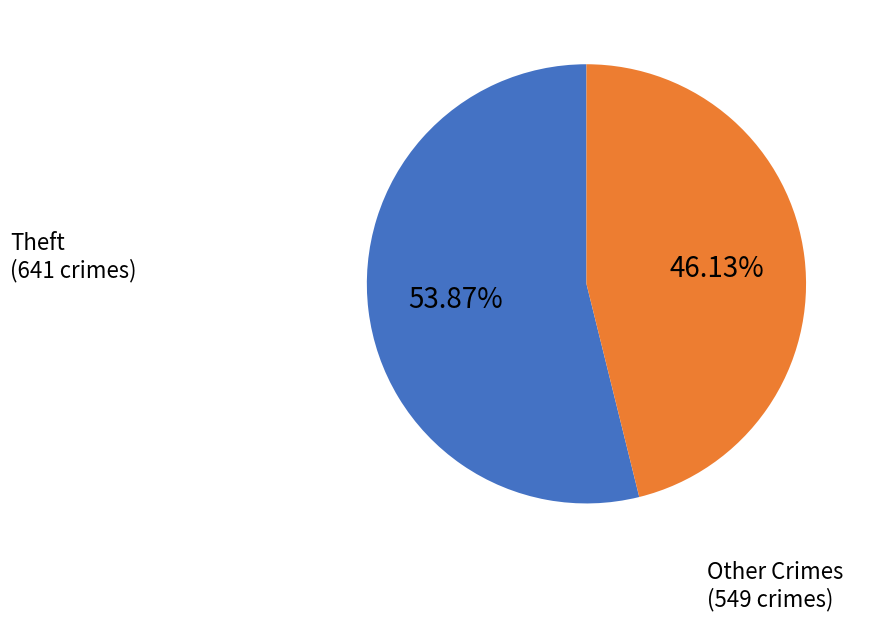

Is there any slice that represents more than half of the pie?

Yes